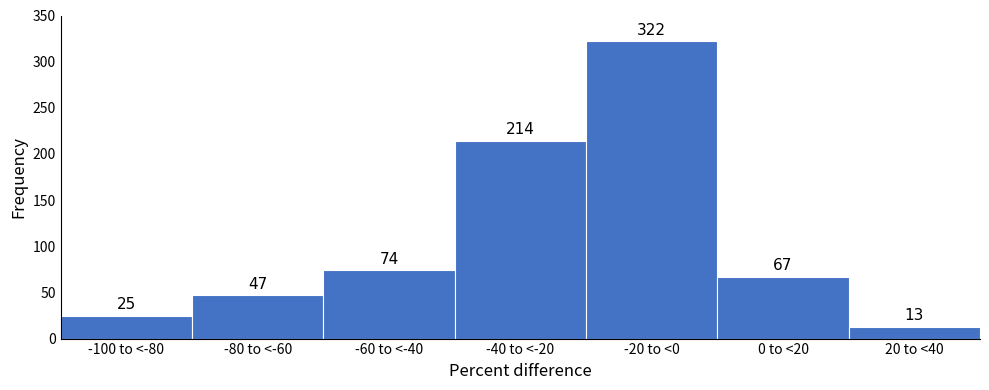

Reading left to right, transcribe all the data shown in this chart.

-100 to <-80=25	-80 to <-60=47	-60 to <-40=74	-40 to <-20=214	-20 to <0=322	0 to <20=67	20 to <40=13